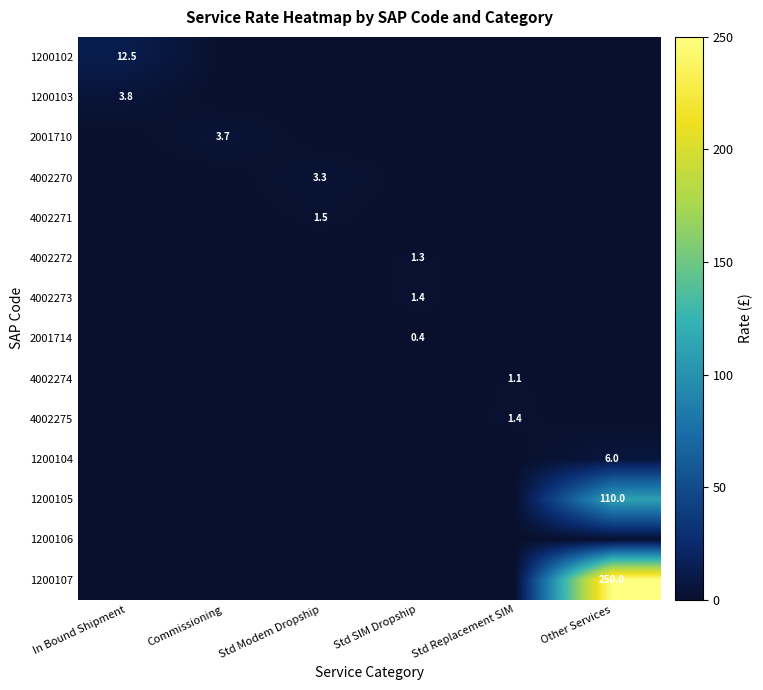

The 1200102 series shows 18.6 at In Bound Shipment. True or false?

False